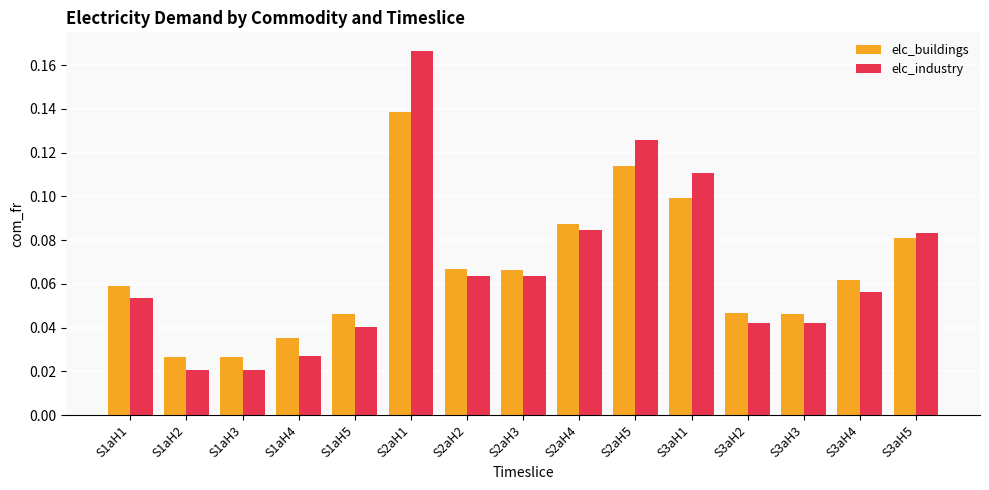

What is the sum of all elc_buildings values?

1.0